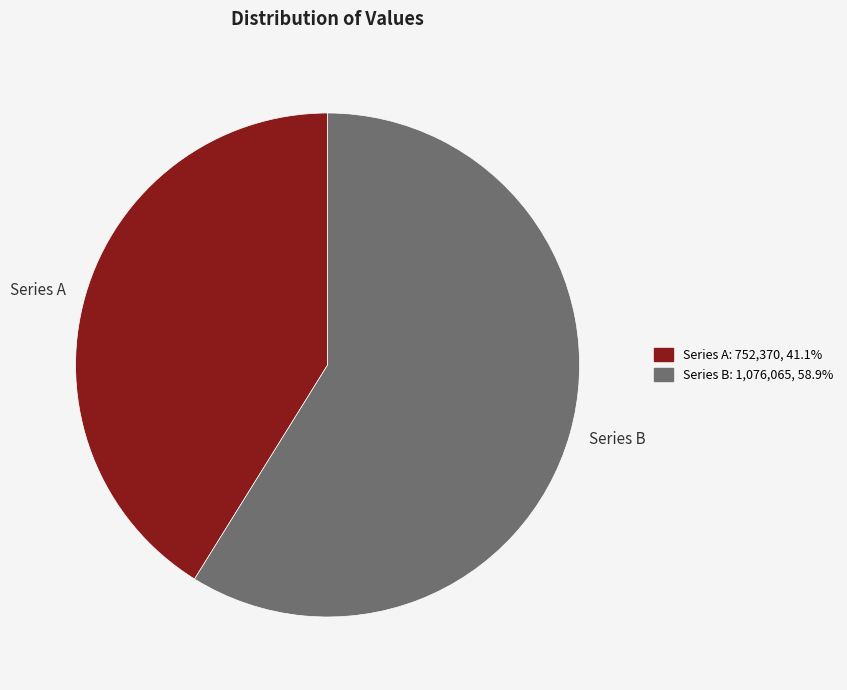

Do Series B and Series A together represent more than half of the pie?

Yes